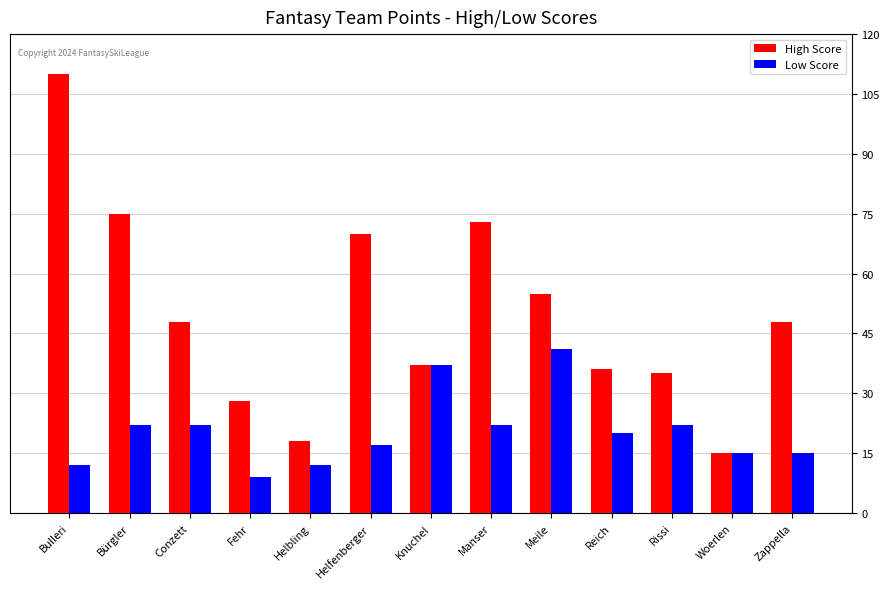

Which series changed the most between Meile and Woerlen?

High Score